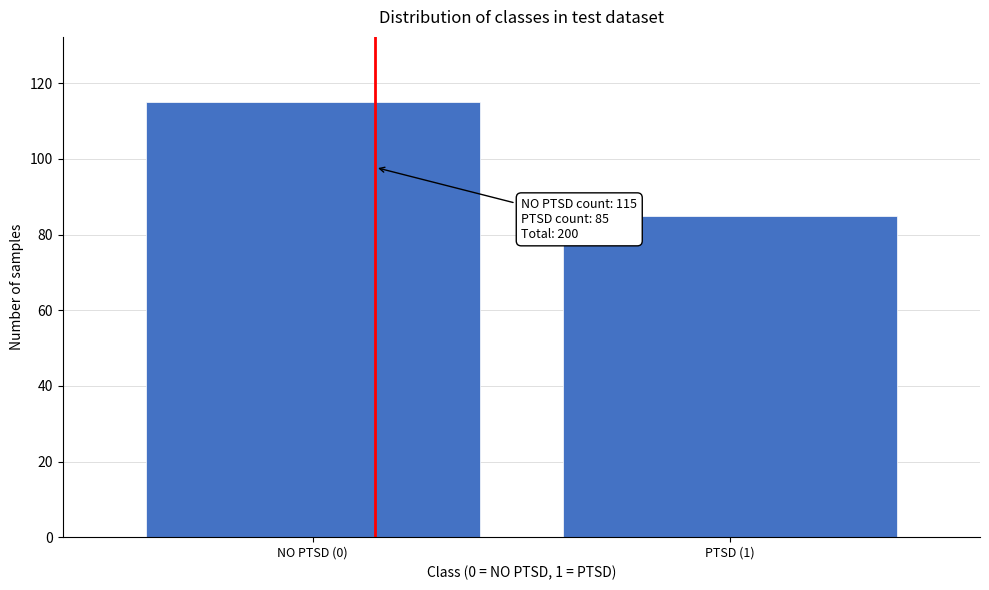

Reading right to left, transcribe all the data shown in this chart.

PTSD (1)=85	NO PTSD (0)=115